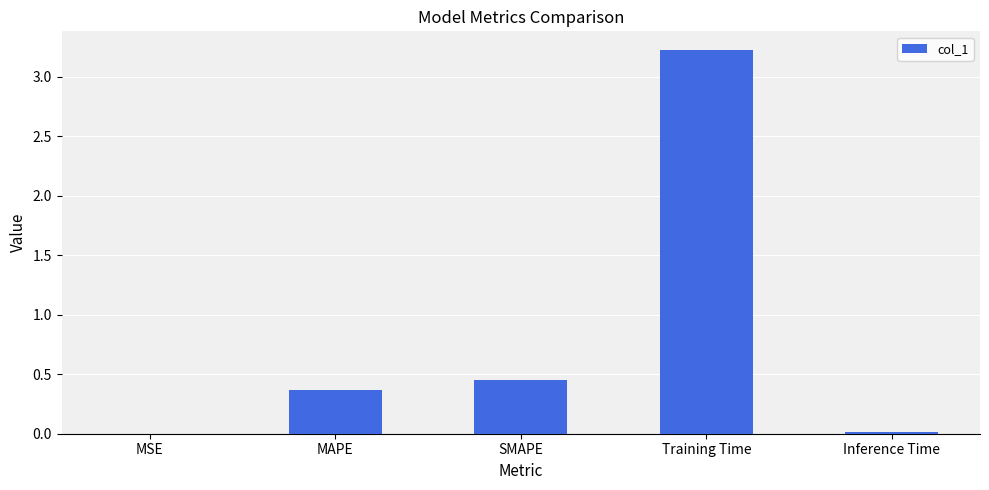

The value at Training Time is 3.2. True or false?

True